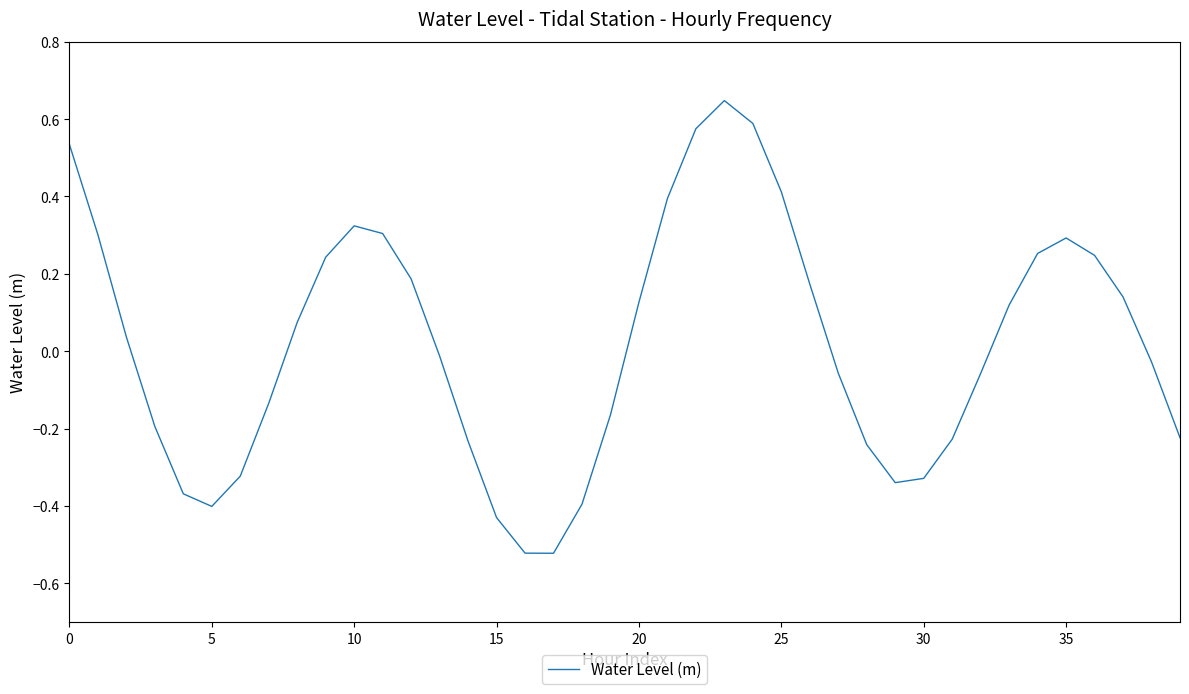

True or false: there are more than 2 points higher than both neighbors.

True